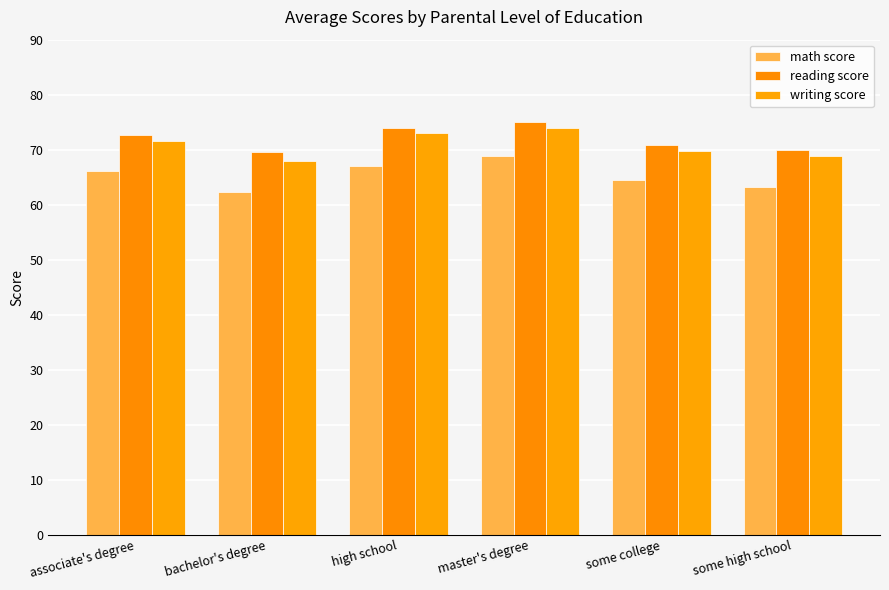

What is the value of the reading score bar at the 3rd from the left?

74.0